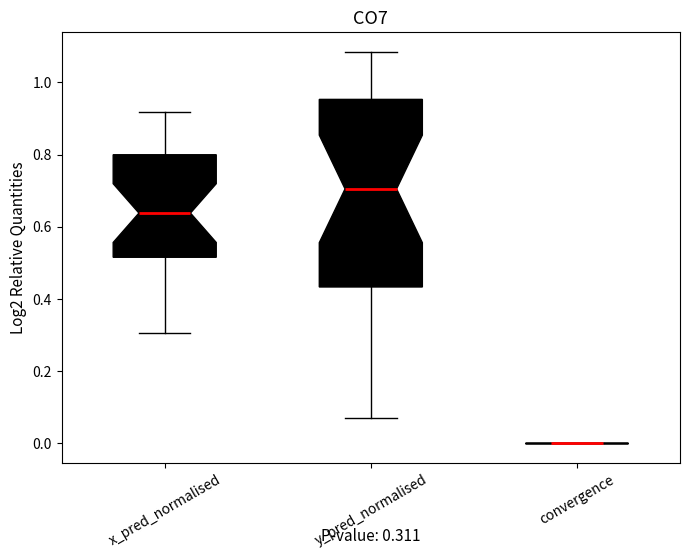

Comparing the boxes themselves (not the whiskers), which one is the tallest?

y_pred_normalised